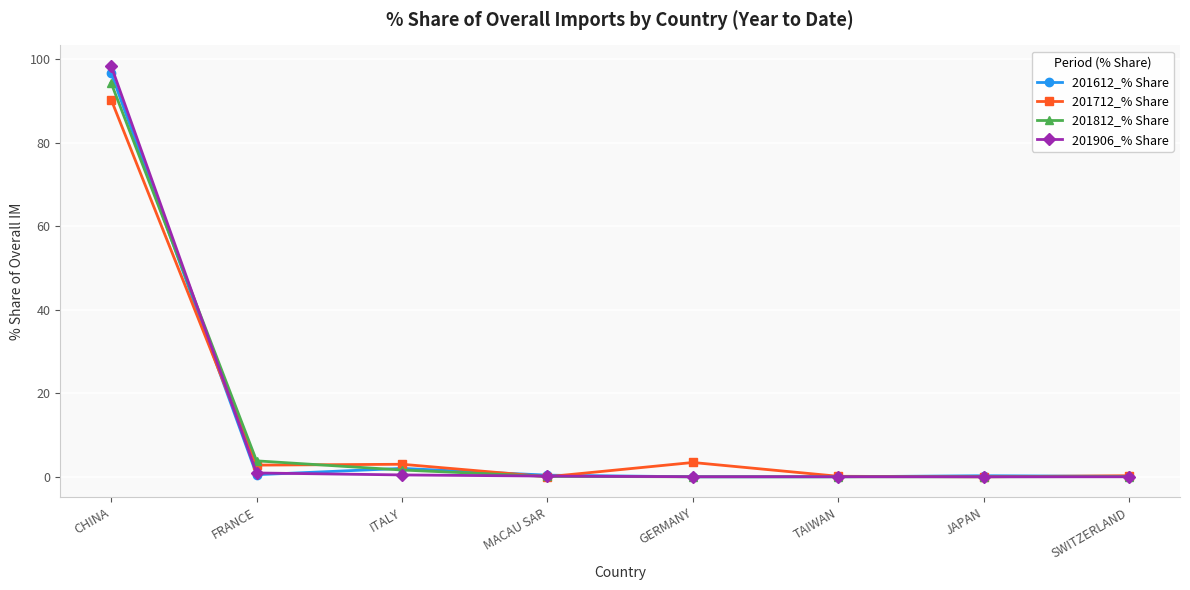

How many data points in 201712_% Share are above 2?

4